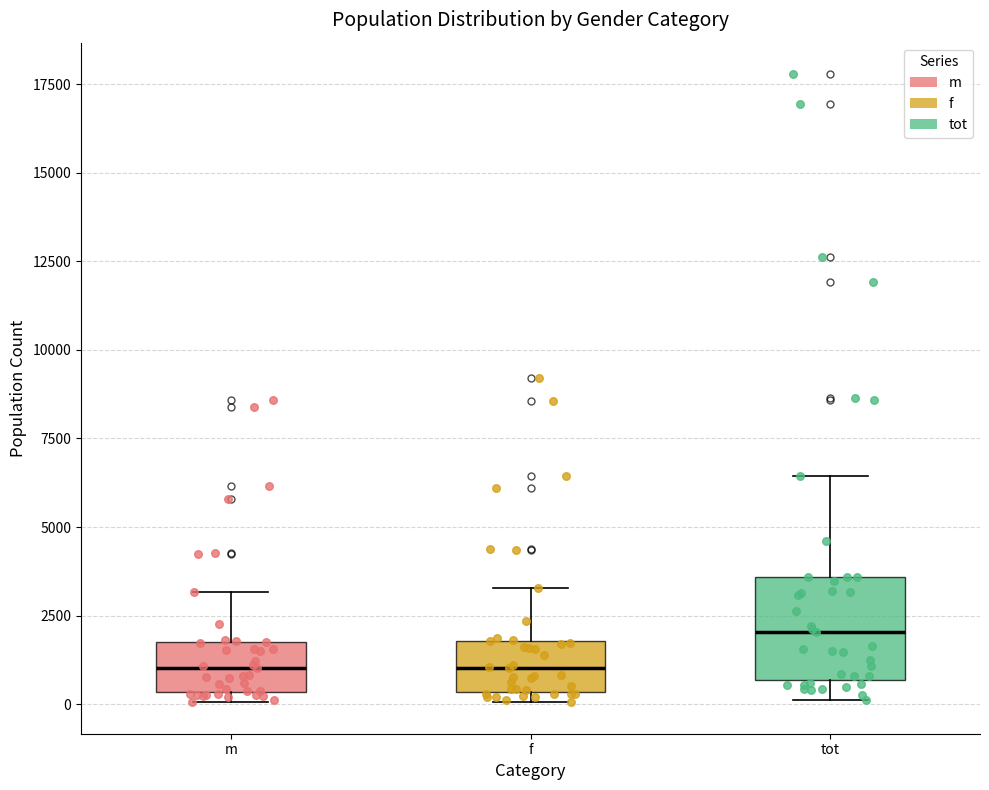

Reading left to right, transcribe this box plot: for each box, give where its median line is, the range the box spans, and where its two whiskers end, as read against the y-axis. The values are not printed on the chart, so give them approximately, as read against the axis.

m: median 1000, box 500 to 2000, whiskers 0 to 3000
f: median 1000, box 500 to 2000, whiskers 0 to 3500
tot: median 2000, box 500 to 3500, whiskers 0 to 6500